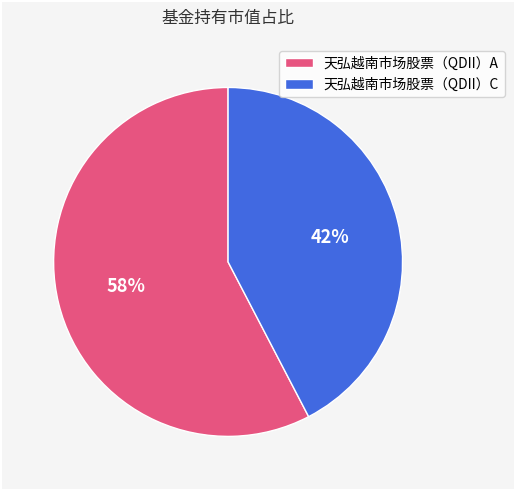

Is it true that 天弘越南市场股票（QDII）C is 28% of the pie?

False